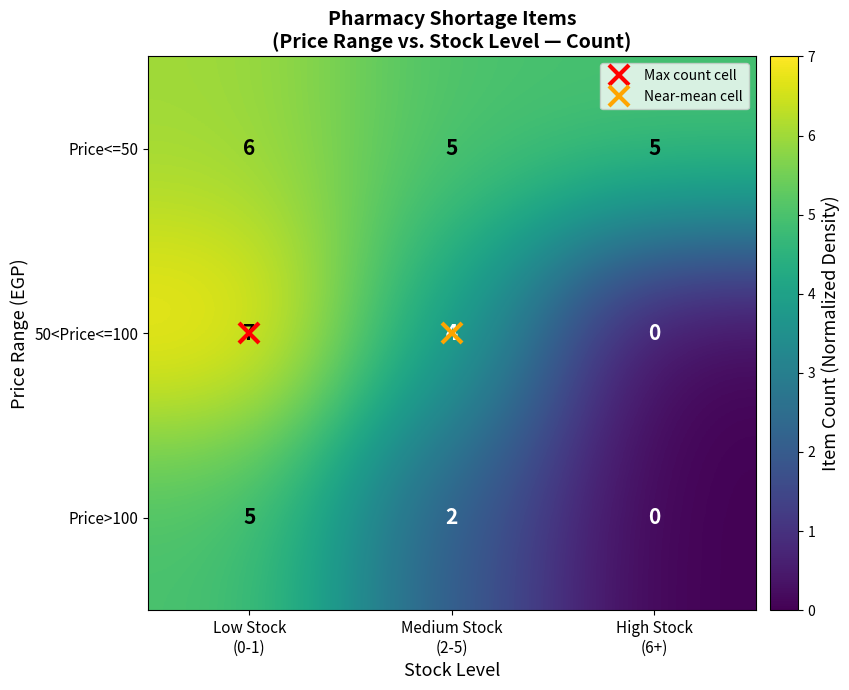

What is the average value of the Price<=50 series?

5